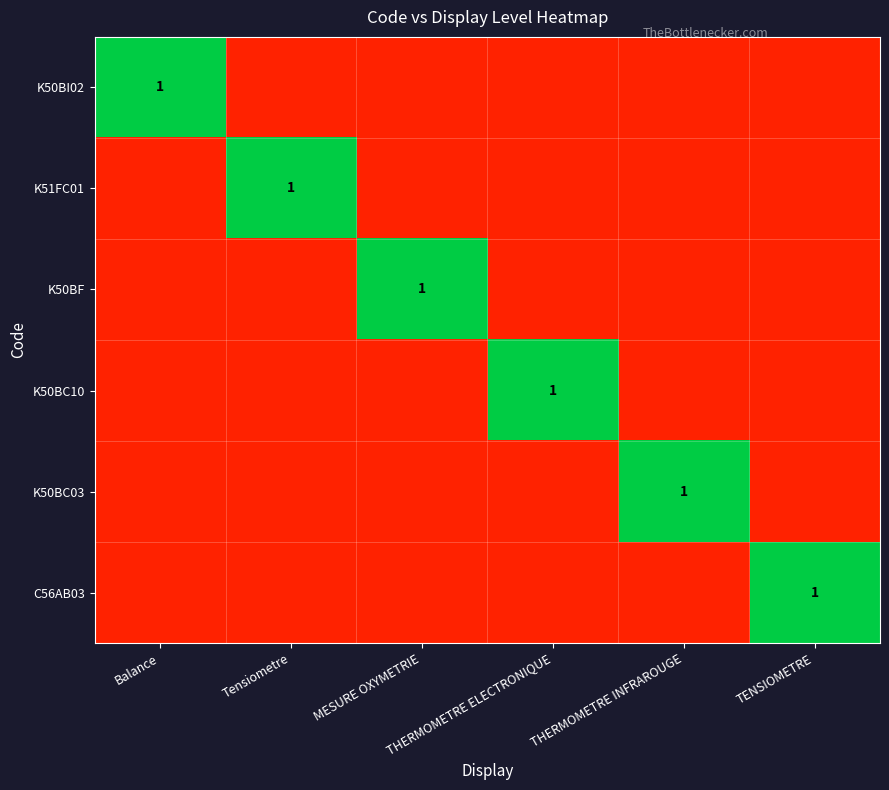

What is the spread (max minus min) of values at THERMOMETRE ELECTRONIQUE?

1